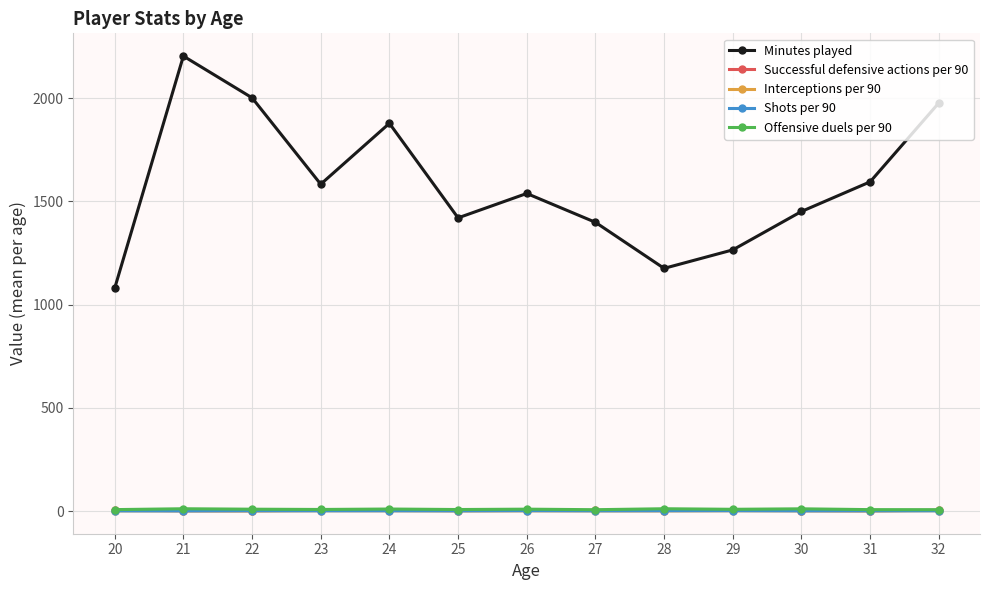

What is the value of the Offensive duels per 90 point at the 2nd from the left?

11.9